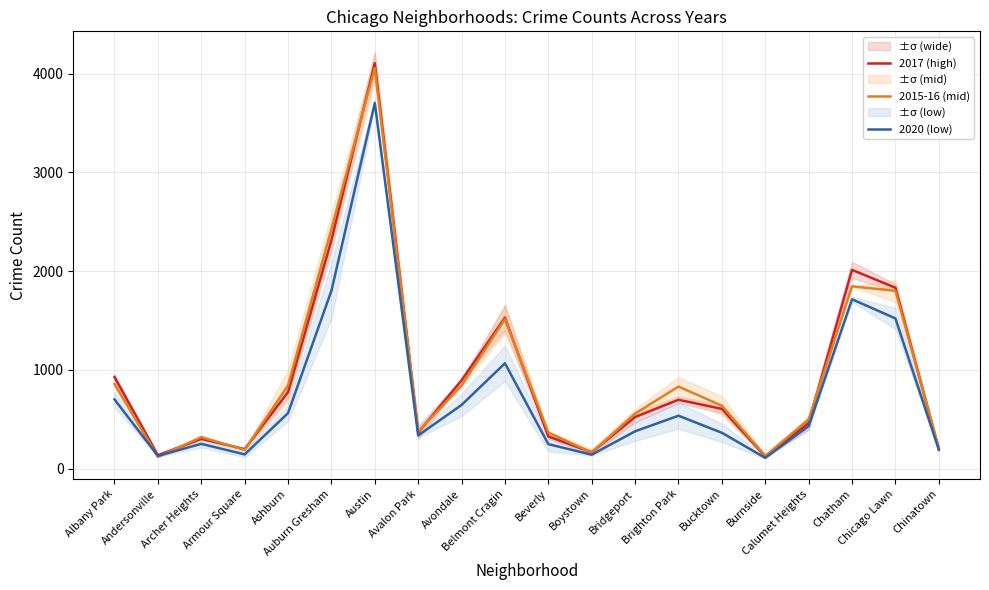

At how many categories does at least one series exceed 4003?

1